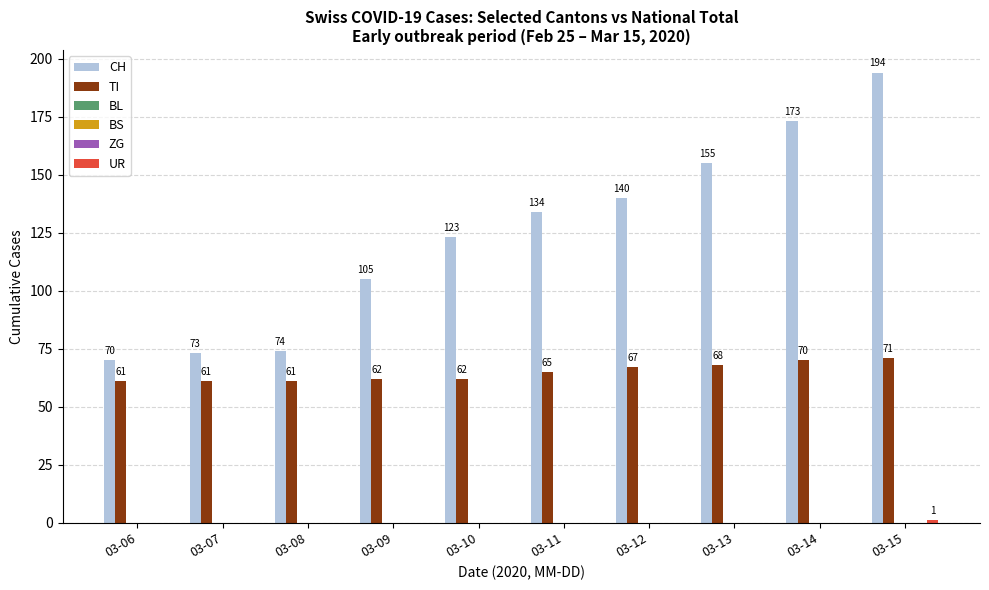

Which has a higher value, 03-15 or 03-06?

03-15